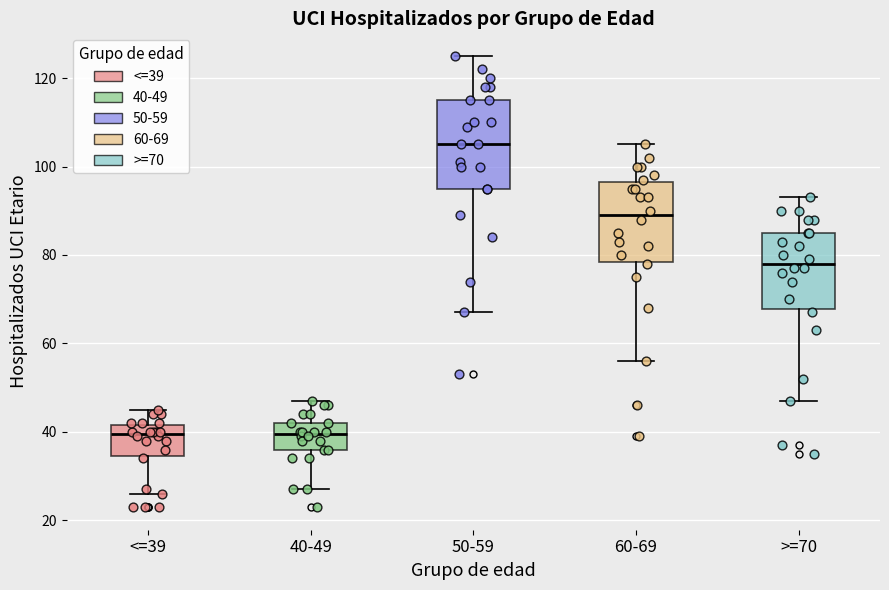

Comparing the boxes themselves (not the whiskers), which one is the tallest?

50-59